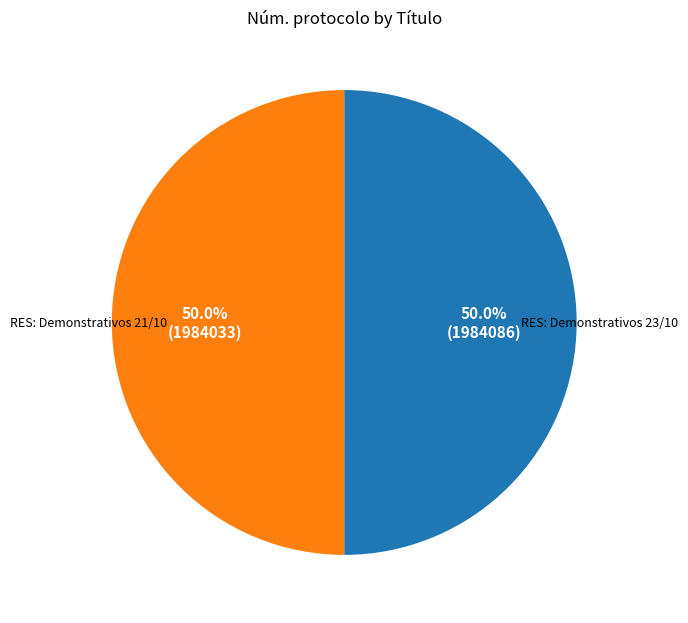

Combined, do RES: Demonstrativos 21/10 and RES: Demonstrativos 23/10 account for over 50%?

Yes